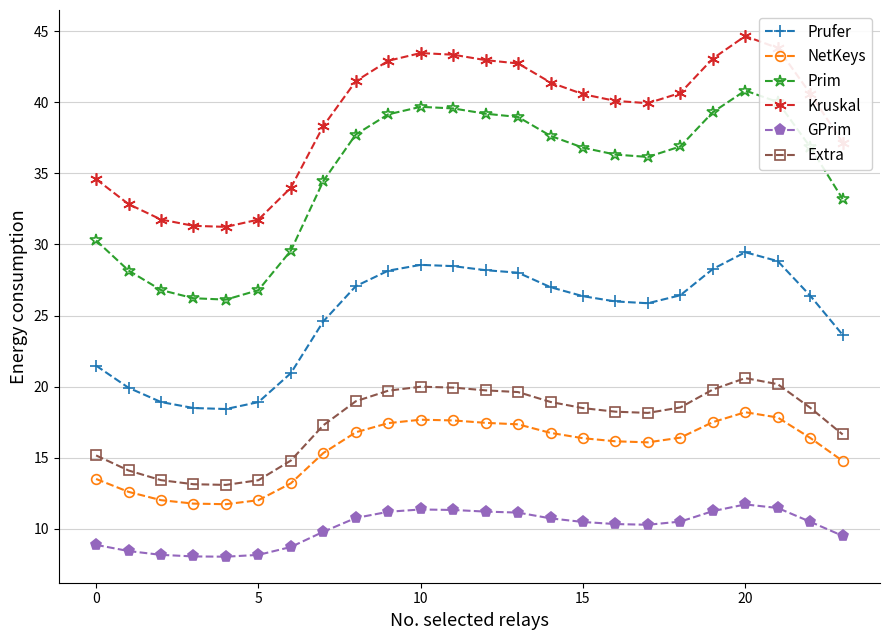

List the series in order of their peak value, lowest first.

GPrim, NetKeys, Extra, Prufer, Prim, Kruskal